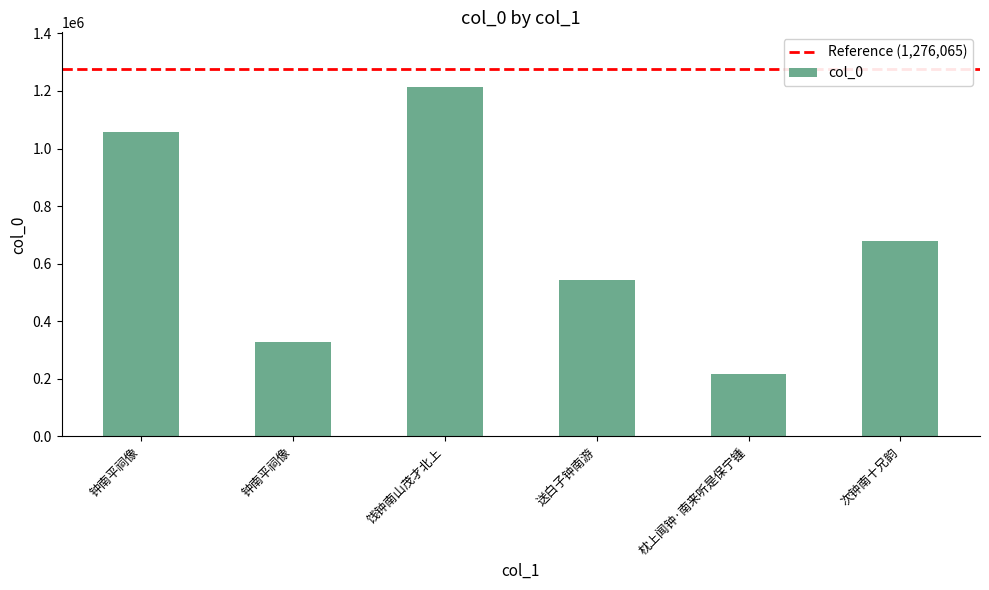

How many series are shown in this chart?

1